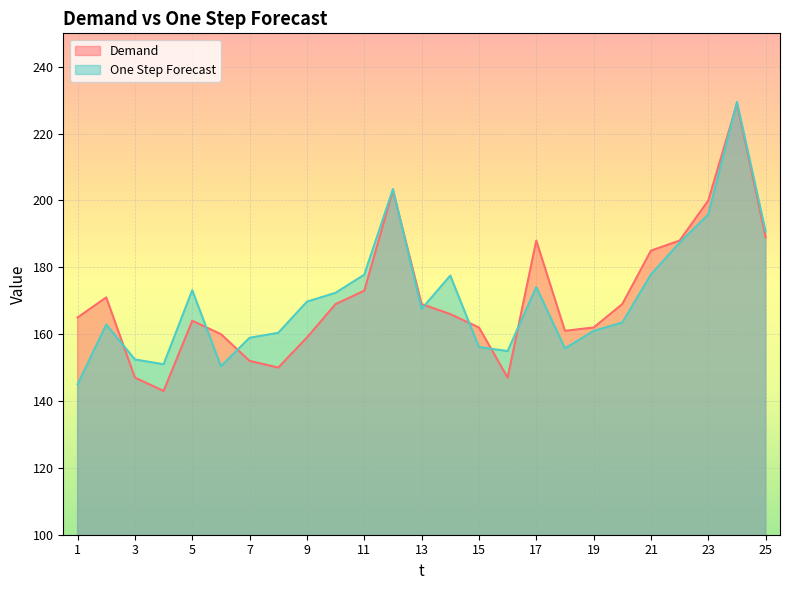

How many data points in One Step Forecast are less than 167?

12